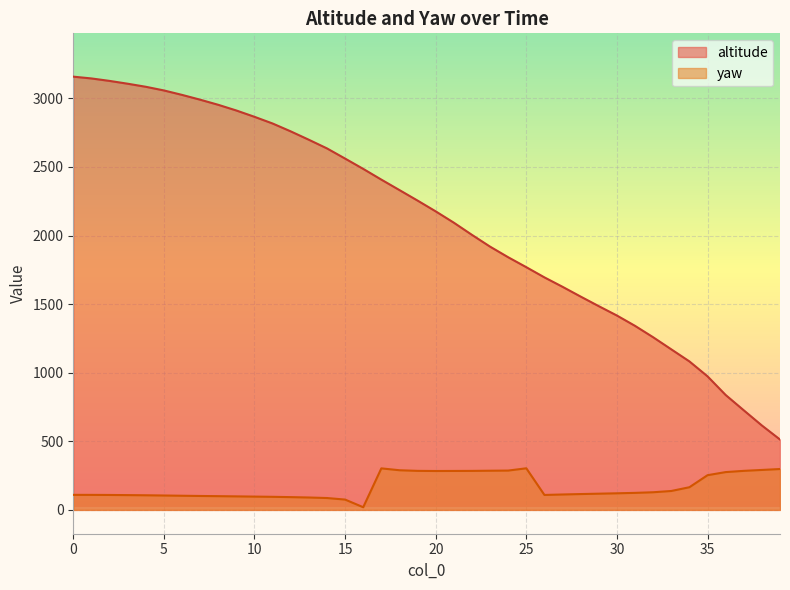

Reading left to right, extract all data points from this chart.

altitude: 3158.3	3145.4	3127.4	3106.9	3084.6	3057.9	3025.5	2990.5	2953.1	2911.6	2865.6	2816.8	2759.4	2698.3	2635.3	2561.1	2486.0	2407.7	2331.5	2254.9	2176.4	2093.8	2005.0	1919.2	1841.8	1769.3	1695.0	1626.3	1555.0	1485.2	1416.9	1341.6	1258.5	1170.5	1082.5	973.7	837.8	726.0	615.4	513.0
yaw: 109.6	109.4	108.8	107.8	106.6	104.9	103.2	101.5	100.1	98.6	96.9	95.3	93.1	90.4	86.5	75.2	19.5	302.7	289.1	284.5	283.5	283.9	284.3	285.6	286.7	303.3	108.9	112.4	115.4	118.2	120.9	124.1	128.6	137.9	165.1	252.9	275.6	284.6	291.2	297.9